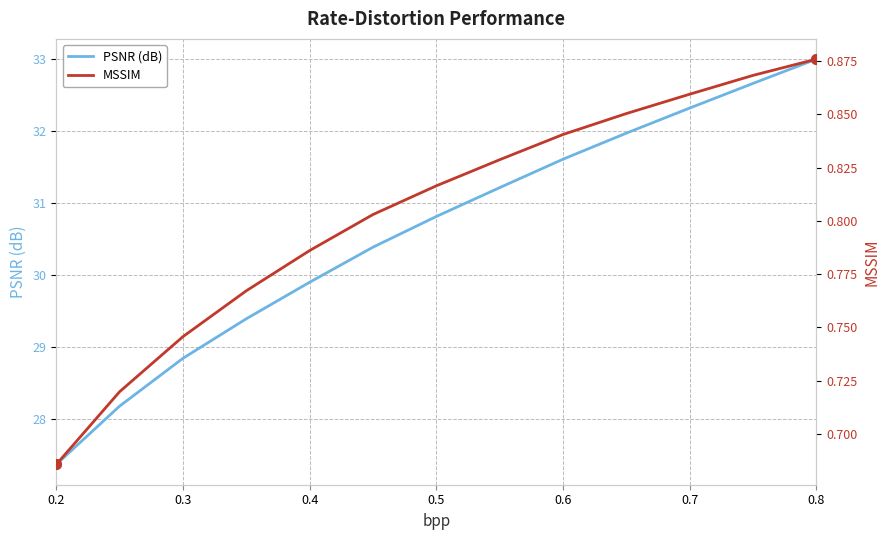

Is it true that PSNR (dB) equals 8.9 at 0.8?

False